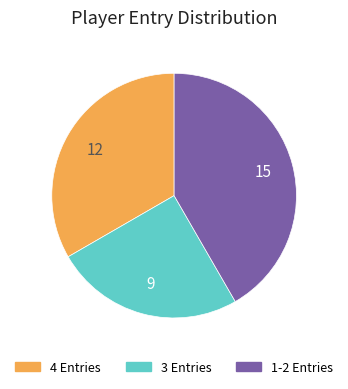

Does any single category account for the majority?

No